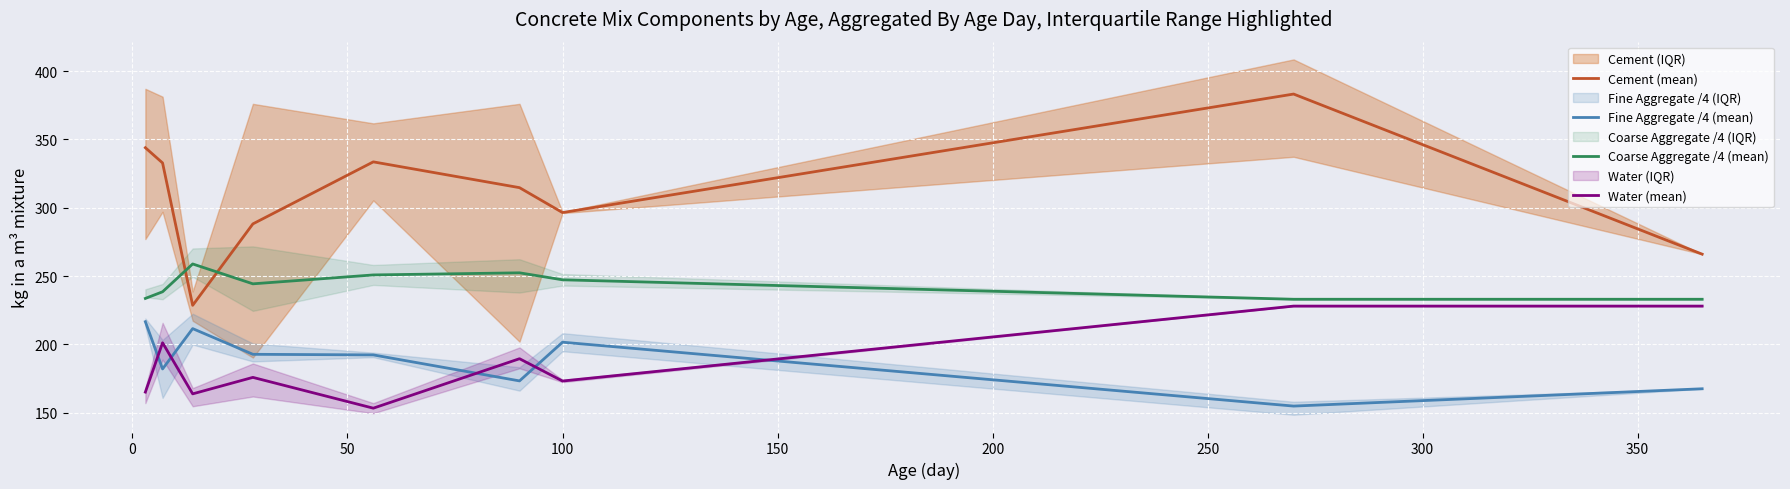

What are all the series names shown in the legend?

Cement (mean), Fine Aggregate /4 (mean), Coarse Aggregate /4 (mean), Water (mean)